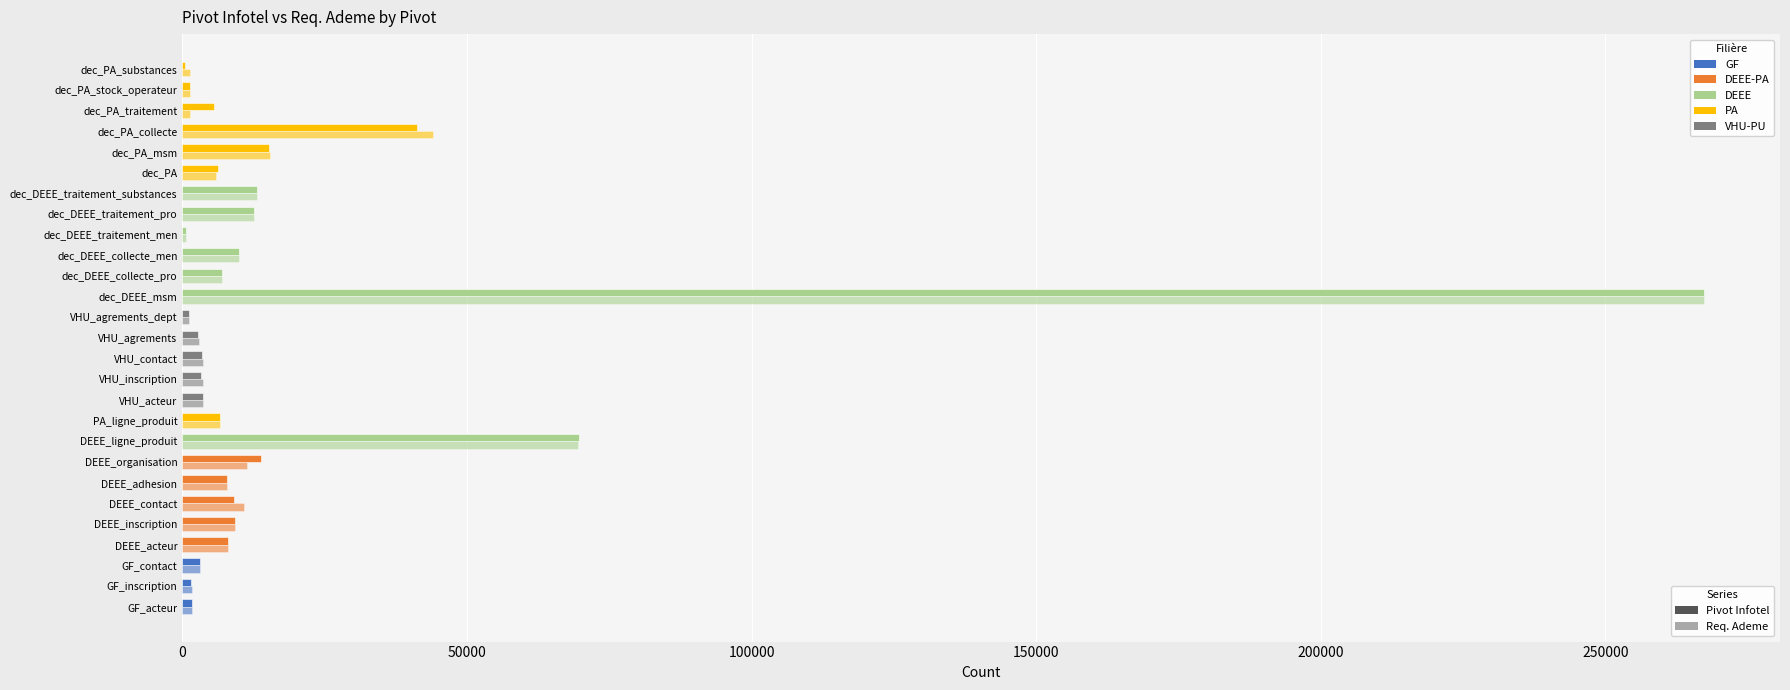

How many data points does each series have?

27